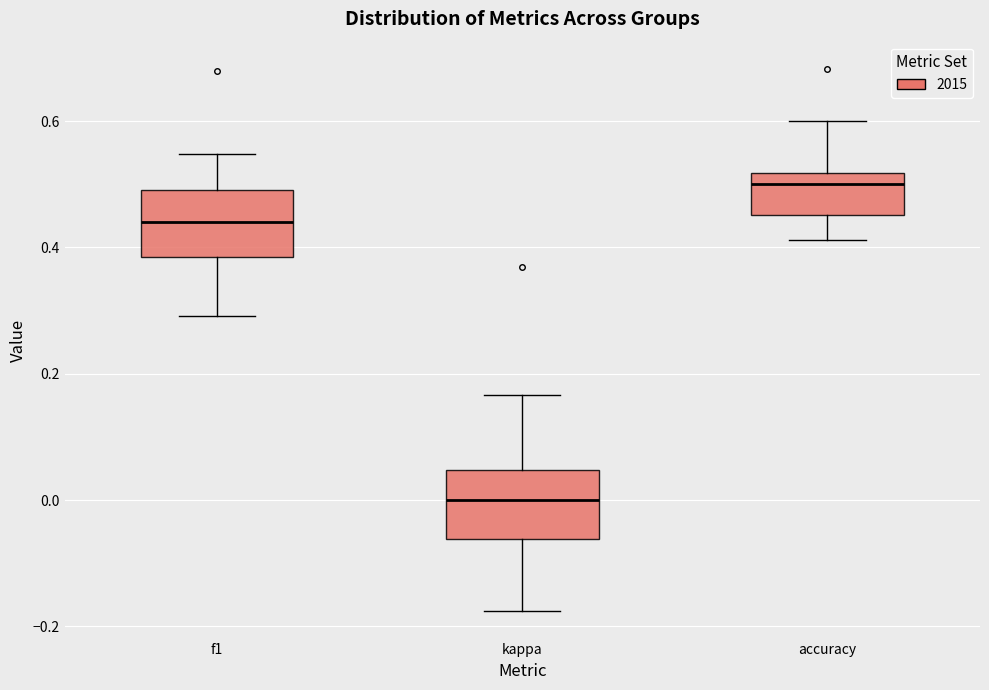

Reading left to right, transcribe this box plot: for each box, give where its median line is, the range the box spans, and where its two whiskers end, as read against the y-axis. The values are not printed on the chart, so give them approximately, as read against the axis.

f1: median 0.44, box 0.38 to 0.50, whiskers 0.30 to 0.54
kappa: median 0.00, box -0.06 to 0.04, whiskers -0.18 to 0.16
accuracy: median 0.50, box 0.46 to 0.52, whiskers 0.42 to 0.60